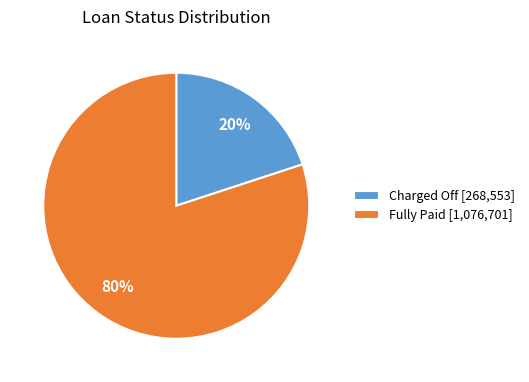

True or false: Charged Off accounts for 7% of the total.

False